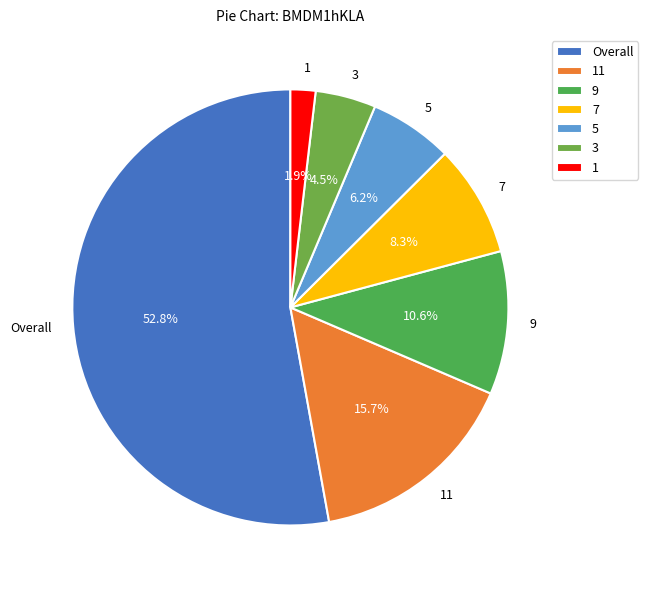

The 11 slice represents 1% of the pie. True or false?

False